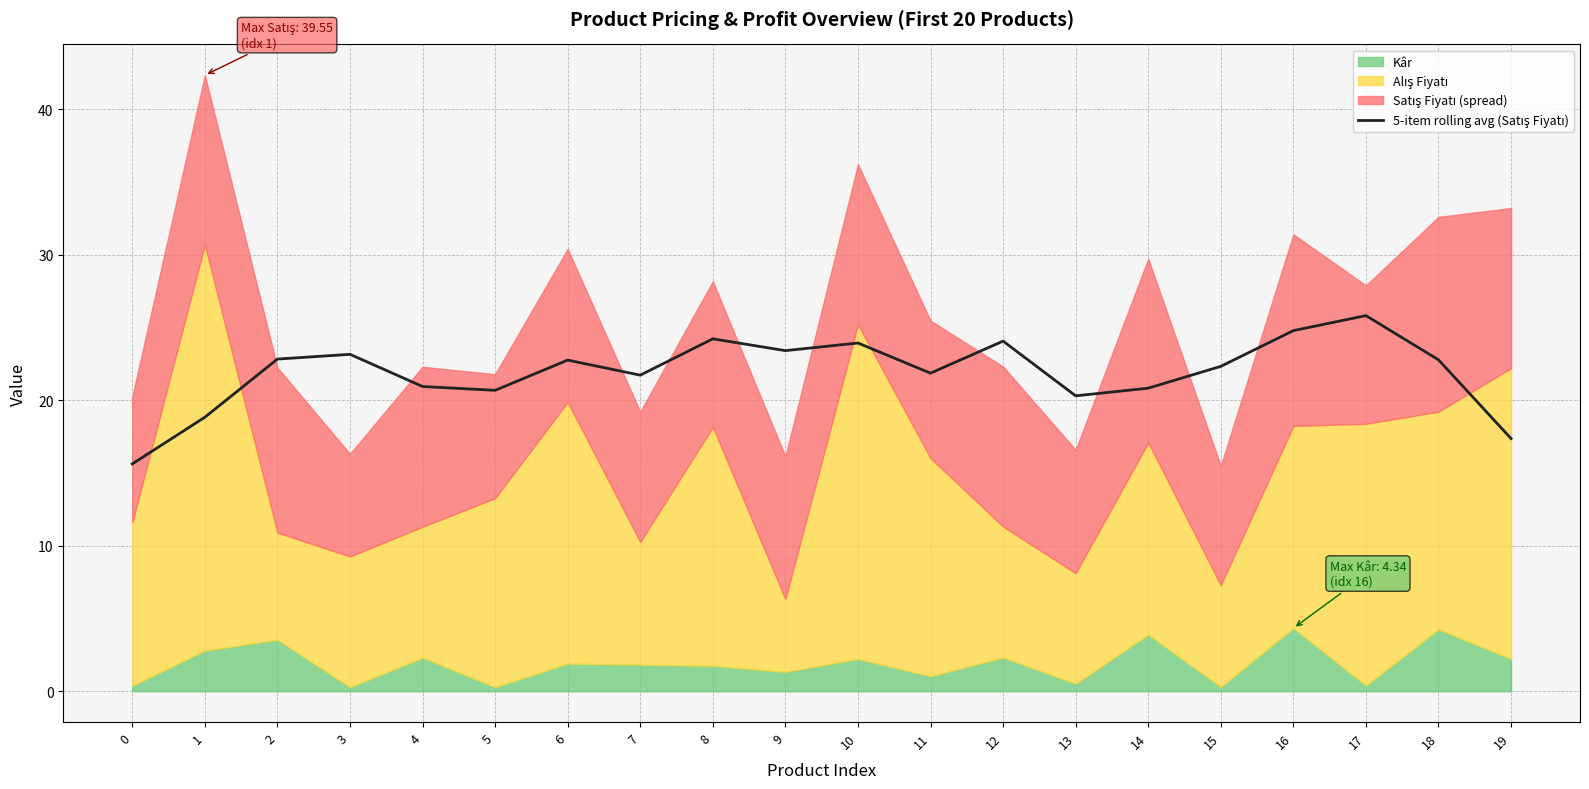

What is the approximate value at 9?

23.4